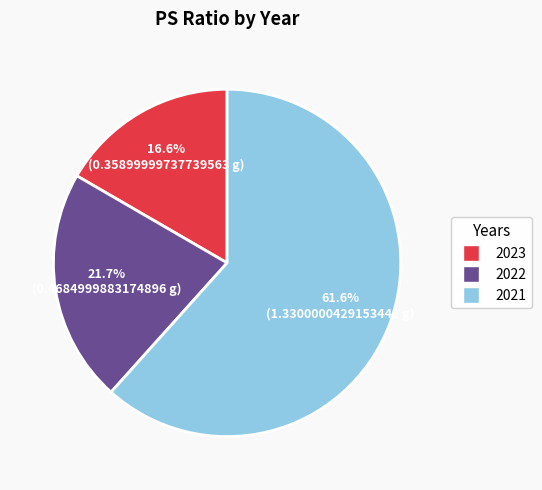

Rank the categories by value from highest to lowest.

2021, 2022, 2023